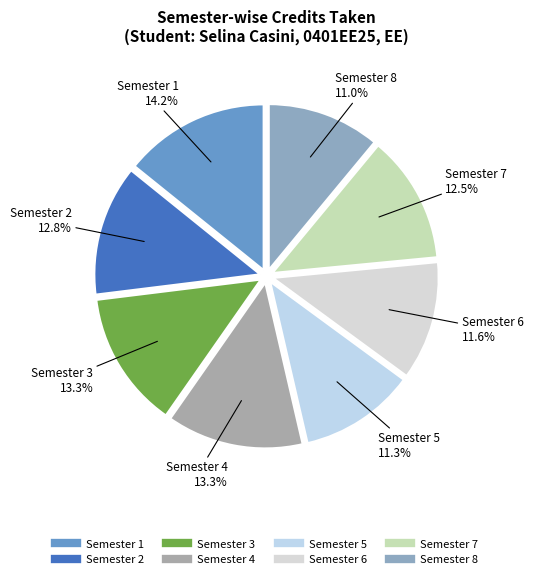

Which slice is the largest?

Semester 1